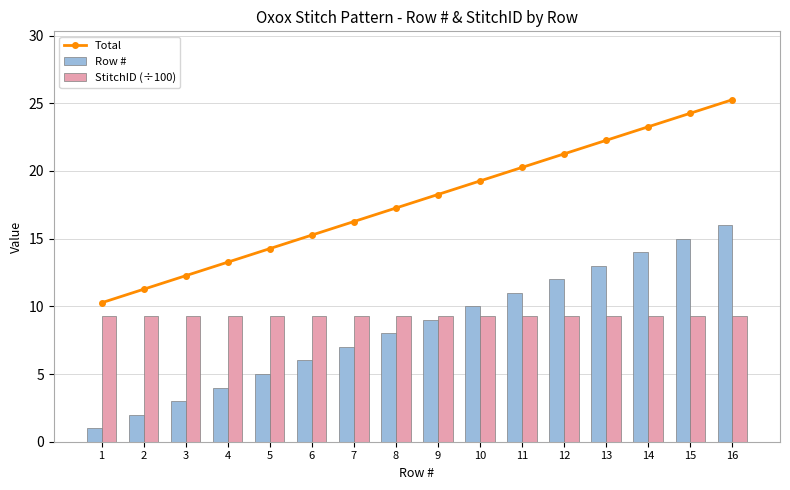

The value of Row # at 11 is 19.3. True or false?

False